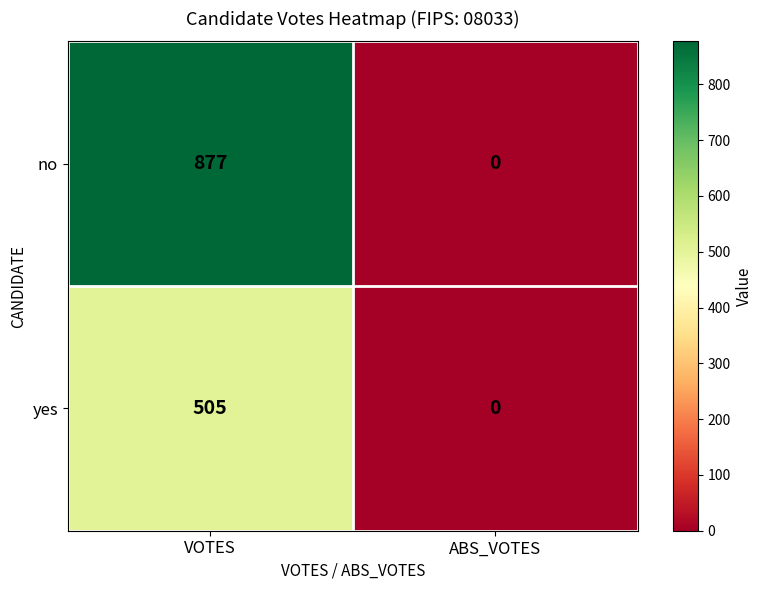

Rank the series by their average value, from highest to lowest.

no, yes